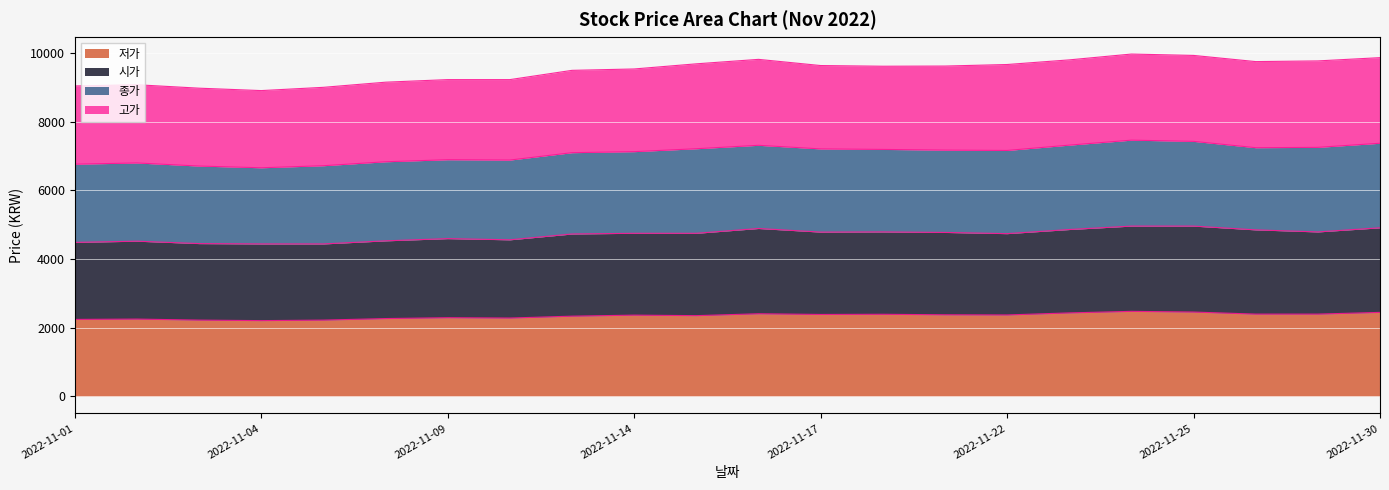

What is the highest value of the 저가 series?

2475